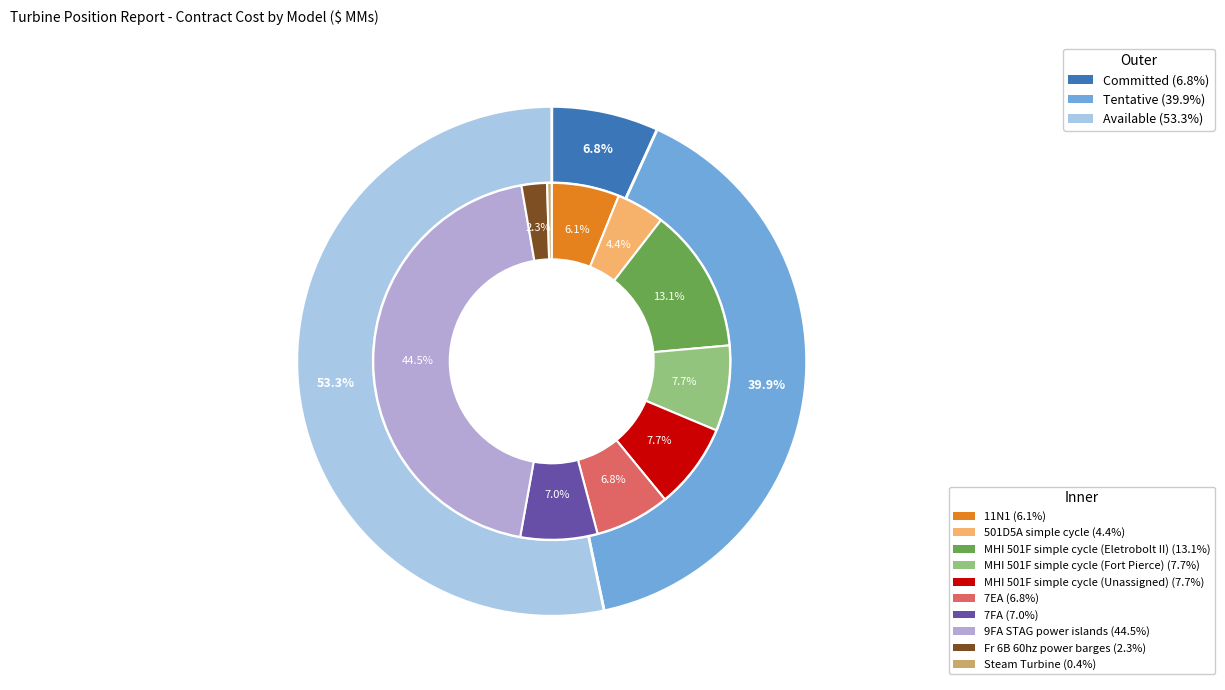

To the nearest percent, what is the difference between the largest and smallest slice percentages?

44%